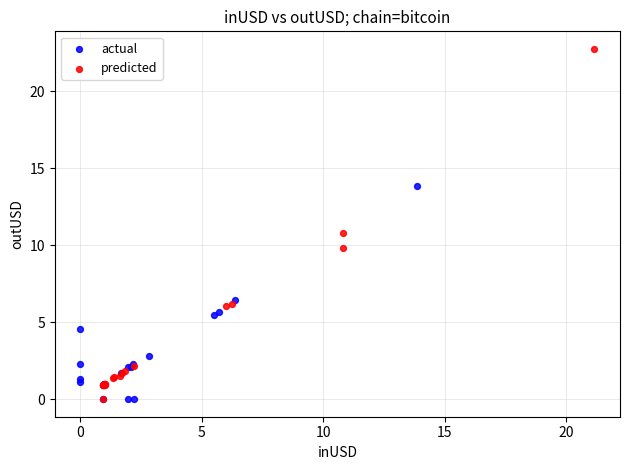

Which series reaches the maximum Y coordinate?

predicted